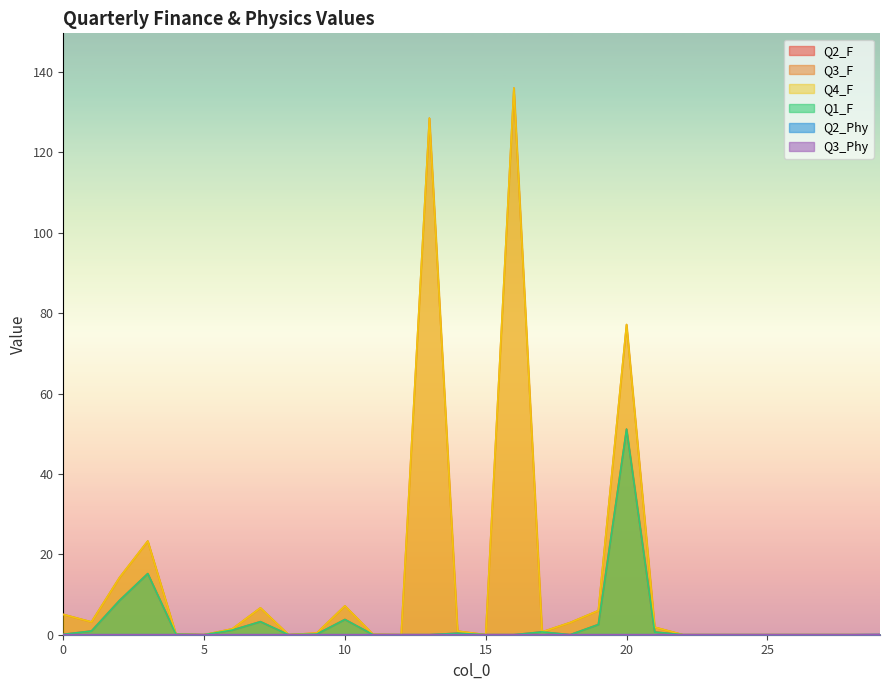

Reading left to right, what are all the values shown in this chart?

Q2_F: 0=0.1	1=0.9	2=8.6	3=15.2	4=0.1	5=0.0	6=1.1	7=3.3	8=0.0	9=0.2	10=3.8	11=0.0	12=0.0	13=0.0	14=0.4	15=0.0	16=0.0	17=0.7	18=0.0	19=2.5	20=51.1	21=0.7	22=0.0	23=0.0	24=0.0	25=0.0	26=0.0	27=0.0	28=0.0	29=0.0
Q3_F: 0=5.0	1=3.2	2=14.3	3=23.3	4=0.1	5=0.0	6=1.4	7=6.7	8=0.0	9=0.4	10=7.2	11=0.1	12=0.0	13=128.5	14=0.9	15=0.0	16=136.0	17=0.7	18=3.0	19=6.0	20=77.2	21=1.9	22=0.0	23=0.0	24=0.0	25=0.0	26=0.0	27=0.0	28=0.0	29=0.0
Q4_F: 0=5.0	1=3.2	2=14.3	3=23.3	4=0.1	5=0.0	6=1.4	7=6.7	8=0.0	9=0.4	10=7.2	11=0.1	12=0.0	13=128.5	14=0.9	15=0.0	16=136.0	17=0.7	18=3.0	19=6.0	20=77.2	21=1.9	22=0.0	23=0.0	24=0.0	25=0.0	26=0.0	27=0.0	28=0.0	29=0.0
Q1_F: 0=0.1	1=0.9	2=8.6	3=15.2	4=0.1	5=0.0	6=1.1	7=3.3	8=0.0	9=0.2	10=3.8	11=0.0	12=0.0	13=0.0	14=0.4	15=0.0	16=0.0	17=0.7	18=0.0	19=2.5	20=51.1	21=0.7	22=0.0	23=0.0	24=0.0	25=0.0	26=0.0	27=0.0	28=0.0	29=0.0
Q2_Phy: 0=0.0	1=0.0	2=0.0	3=0.0	4=0.0	5=0.0	6=0.0	7=0.0	8=0.0	9=0.0	10=0.0	11=0.0	12=0.0	13=0.0	14=0.0	15=0.0	16=0.0	17=0.0	18=0.0	19=0.0	20=0.0	21=0.0	22=0.0	23=0.0	24=0.0	25=0.0	26=0.0	27=0.0	28=0.0	29=0.0
Q3_Phy: 0=0.0	1=0.0	2=0.0	3=0.0	4=0.0	5=0.0	6=0.0	7=0.0	8=0.0	9=0.0	10=0.0	11=0.0	12=0.0	13=0.0	14=0.0	15=0.0	16=0.0	17=0.0	18=0.0	19=0.0	20=0.0	21=0.0	22=0.0	23=0.0	24=0.0	25=0.0	26=0.0	27=0.0	28=0.0	29=0.0